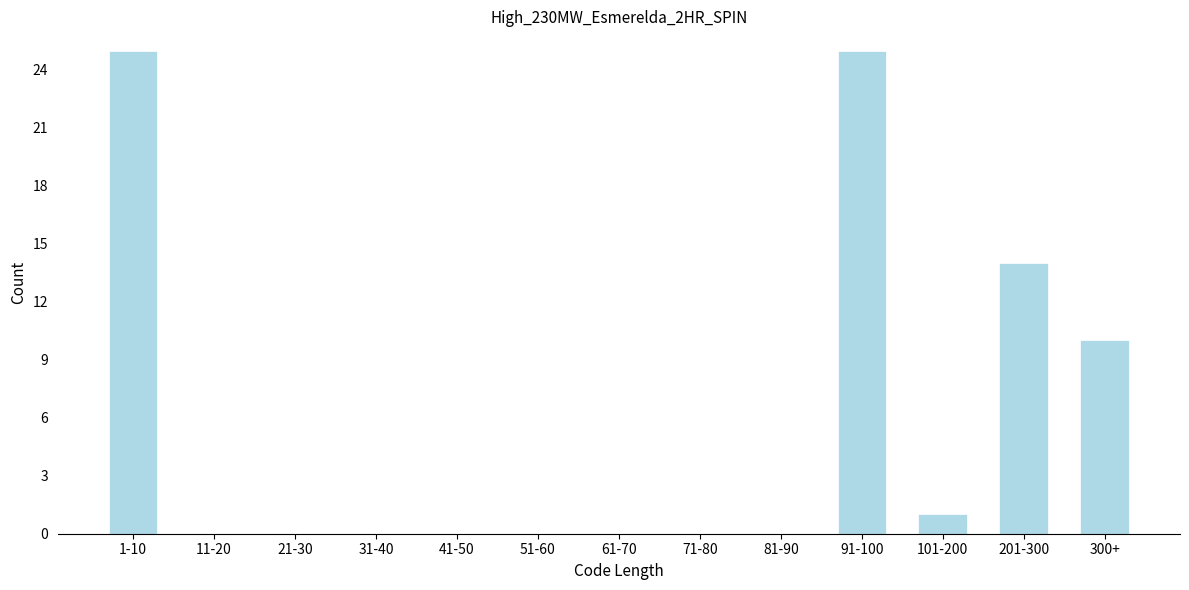

Reading right to left, list all the values displayed in this chart.

300+=10	201-300=14	101-200=1	91-100=25	81-90=0	71-80=0	61-70=0	51-60=0	41-50=0	31-40=0	21-30=0	11-20=0	1-10=25